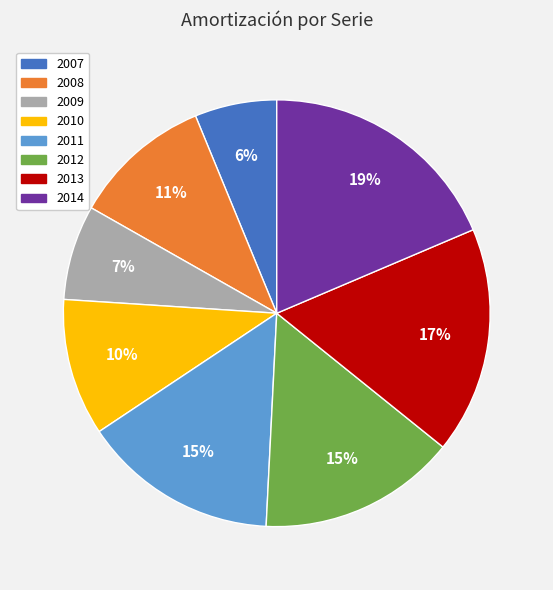

How many slices are in this pie chart?

8